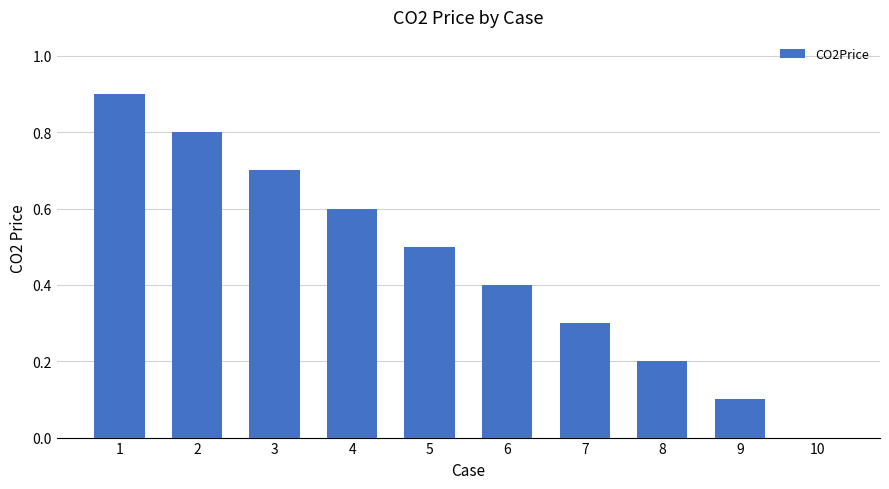

True or false: the data shows 1.4 at 1.

False